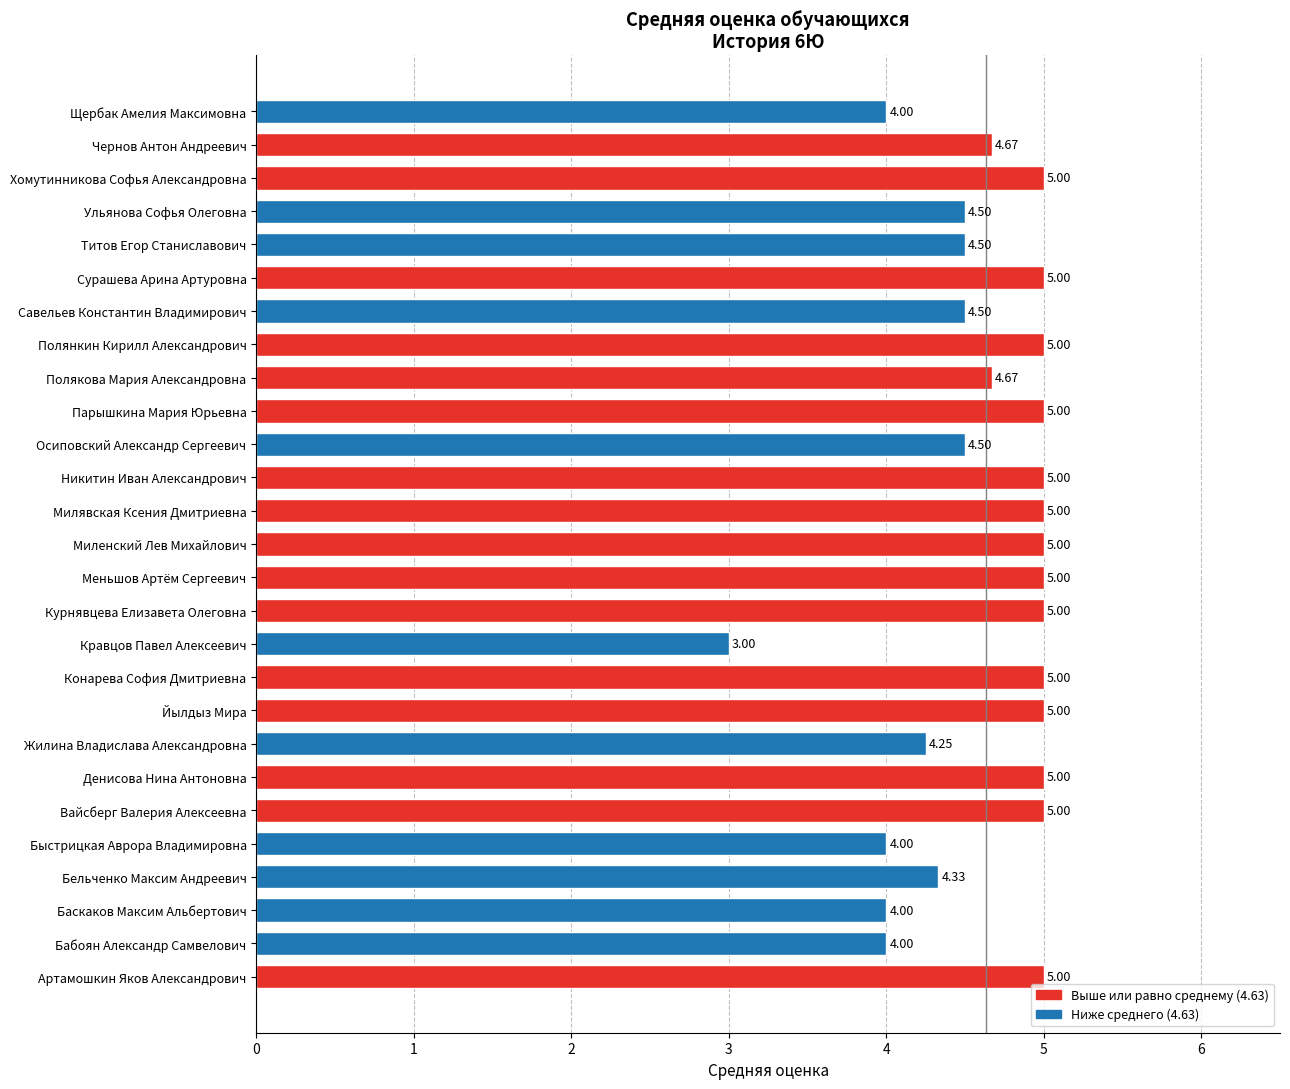

What is the change in value from Никитин Иван Александрович to Ульянова Софья Олеговна?

-0.5